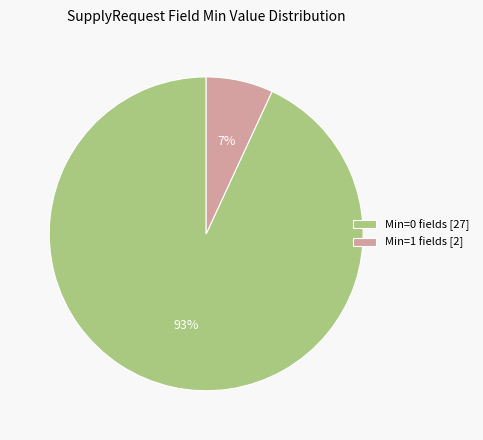

How many segments does this pie chart have?

2